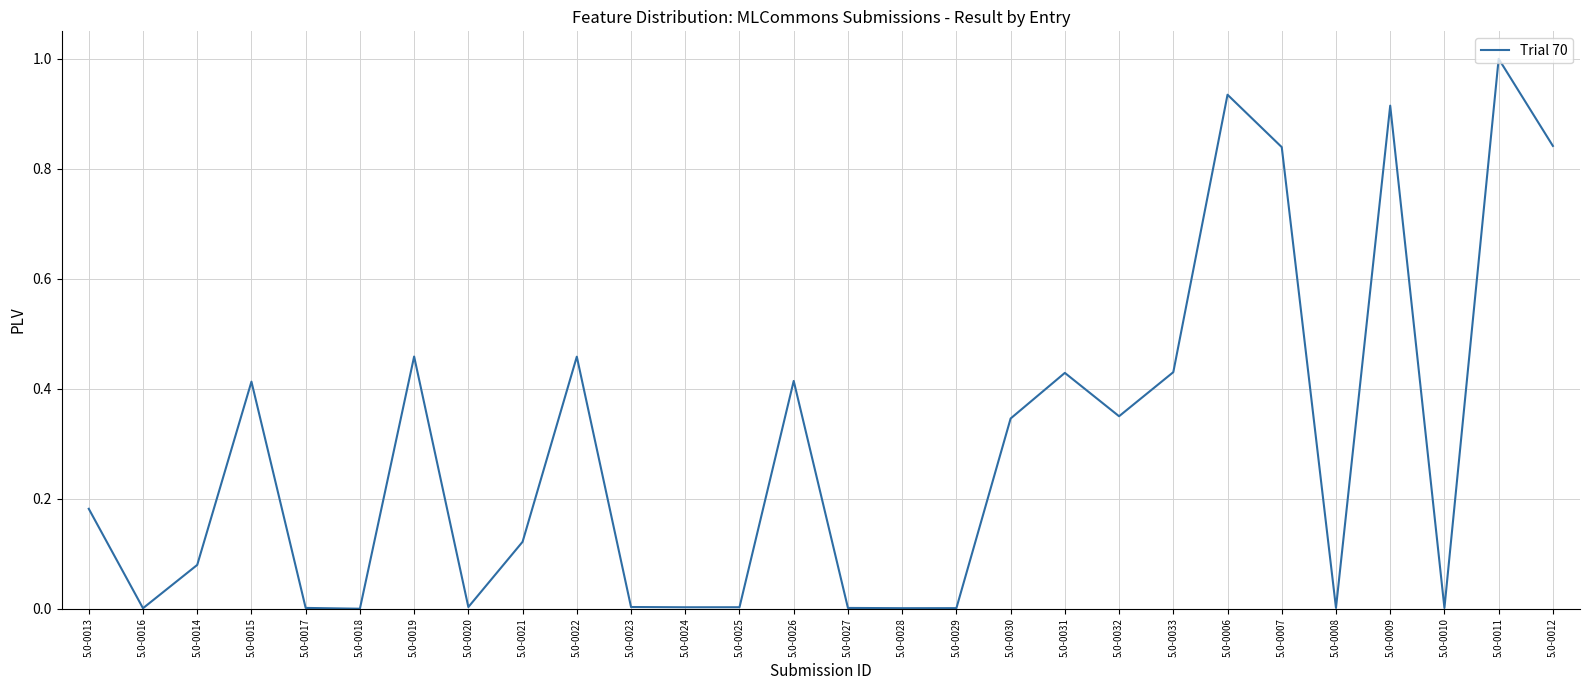

What is the sum of the values at 5.0-0026 and 5.0-0011?

1.4